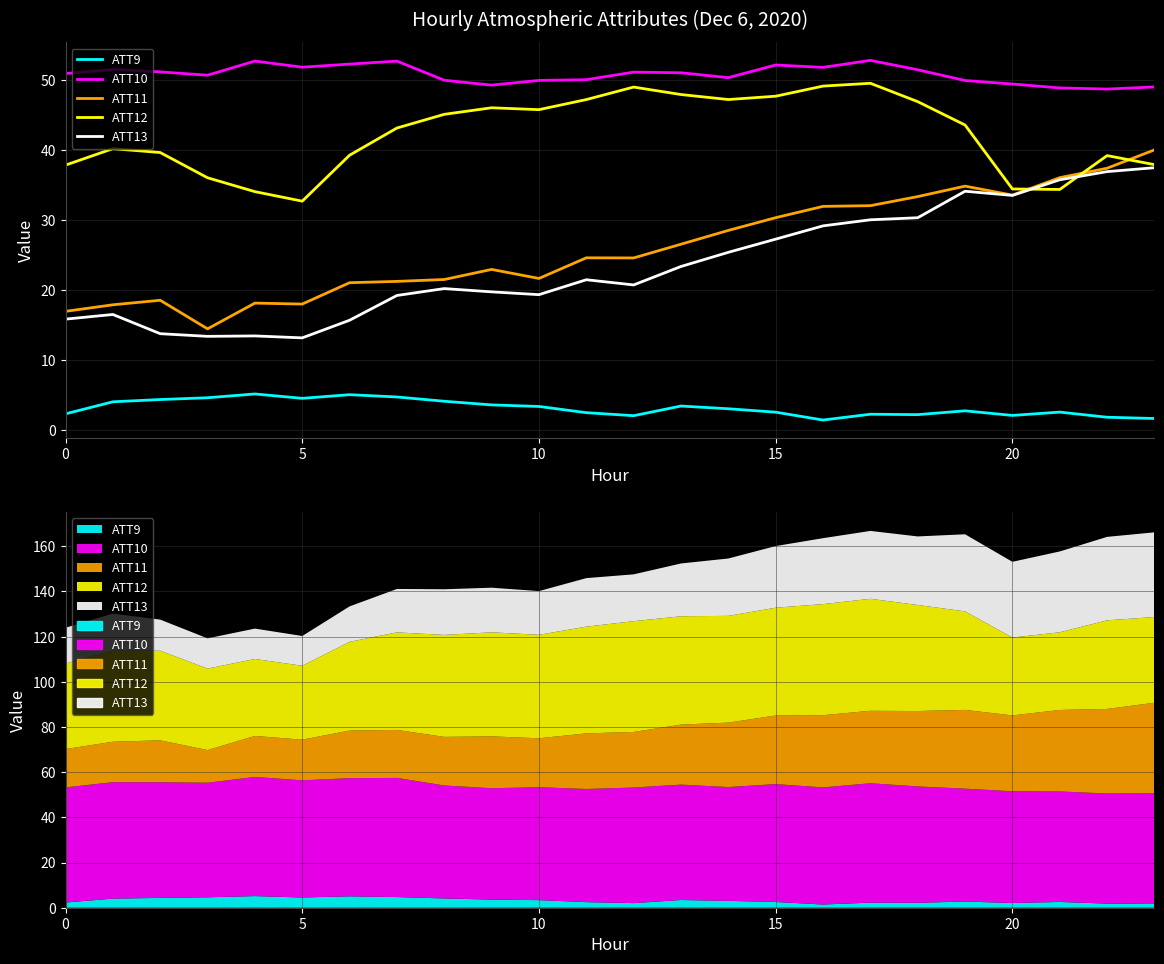

What is the difference between the ATT12 values at 9 and 19?

2.5